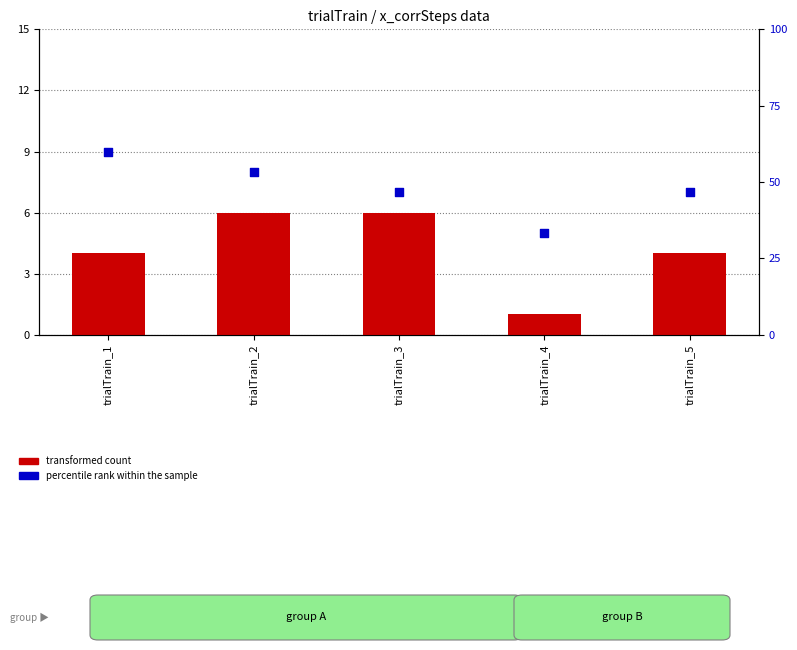

Which series has the widest spread of Y values?

percentile rank within the sample